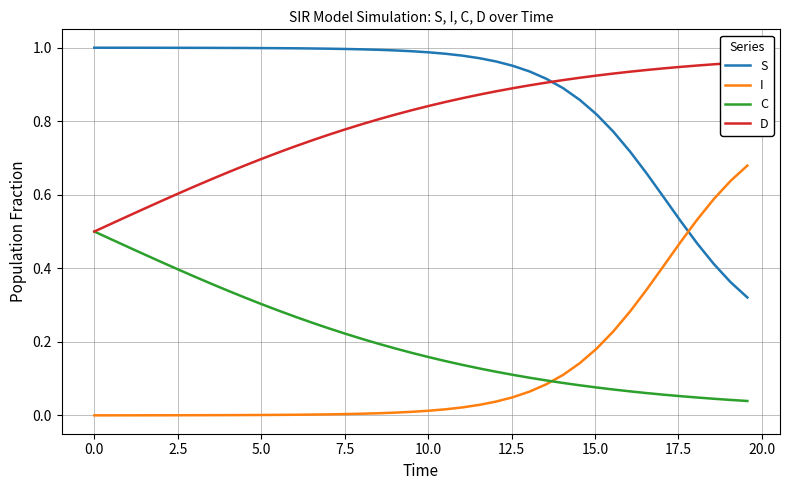

True or false: S and I intersect in this chart.

True